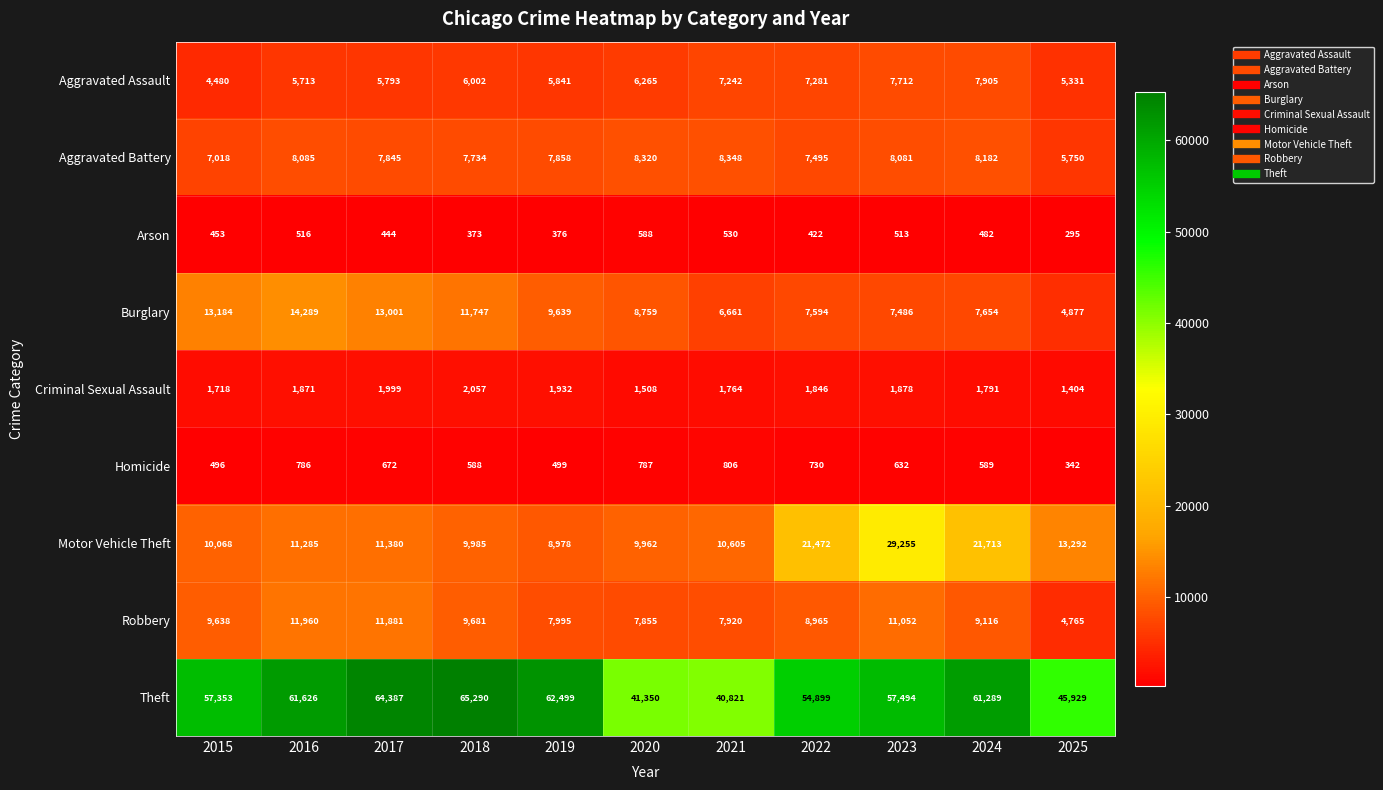

What is the minimum value shown in the chart?

295